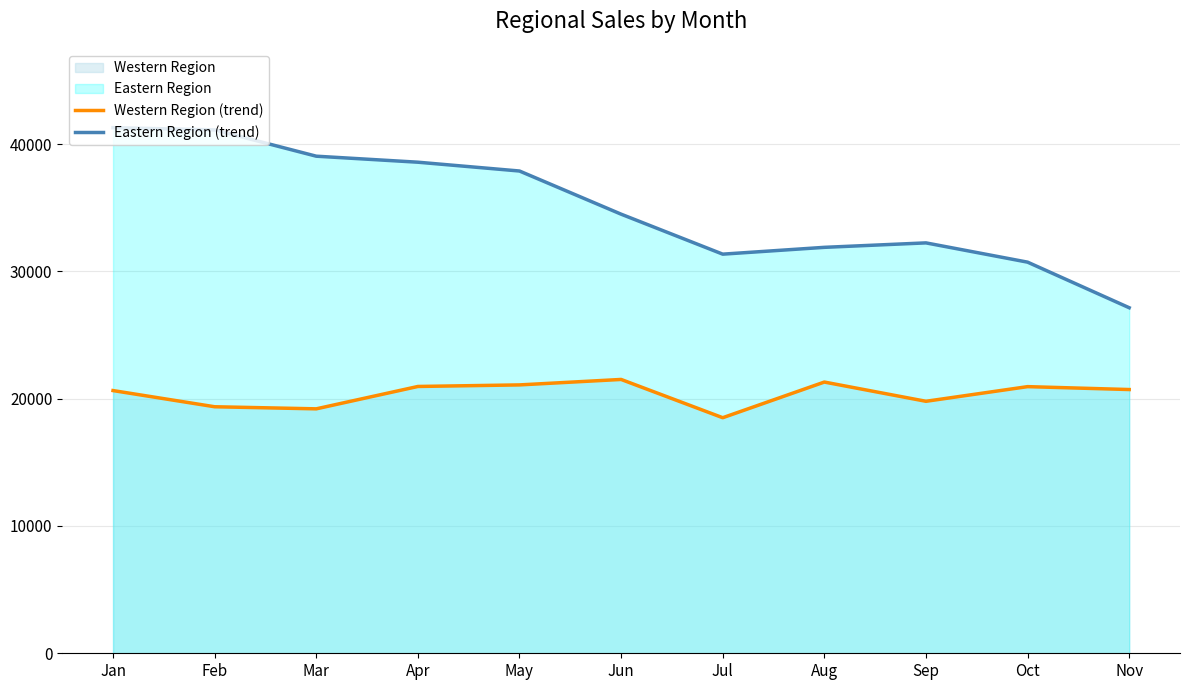

At which category is the sum across all series the highest?

Jan